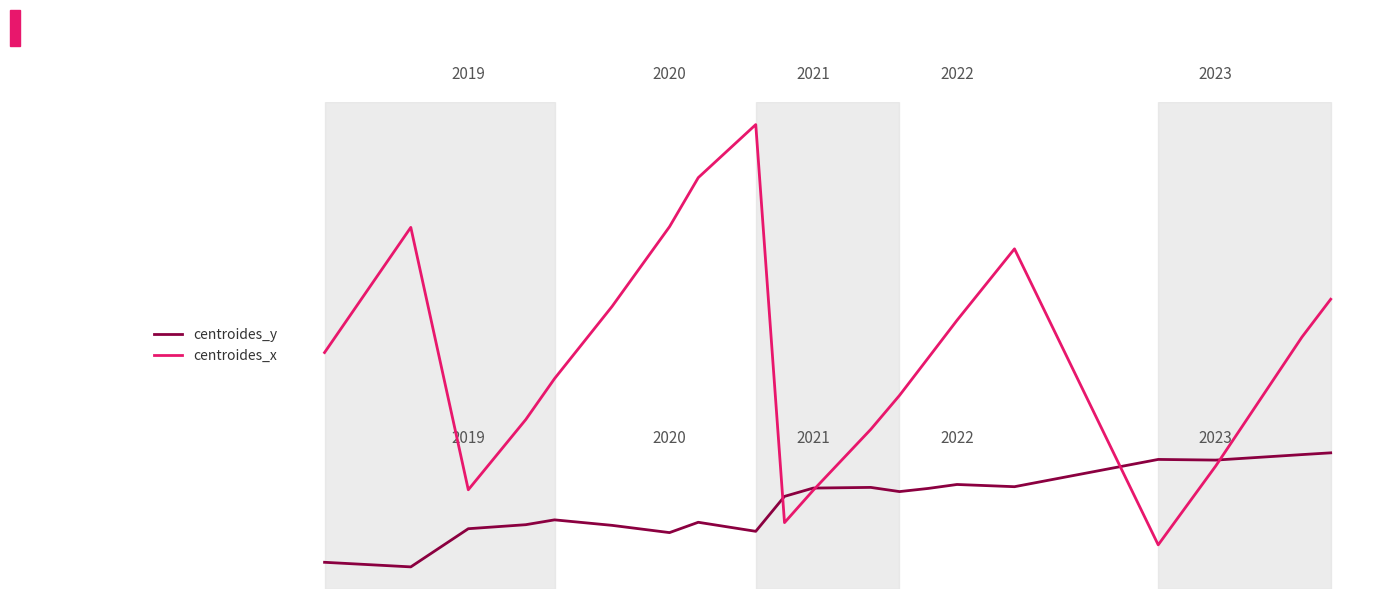

Which series has the largest total across all categories?

centroides_x